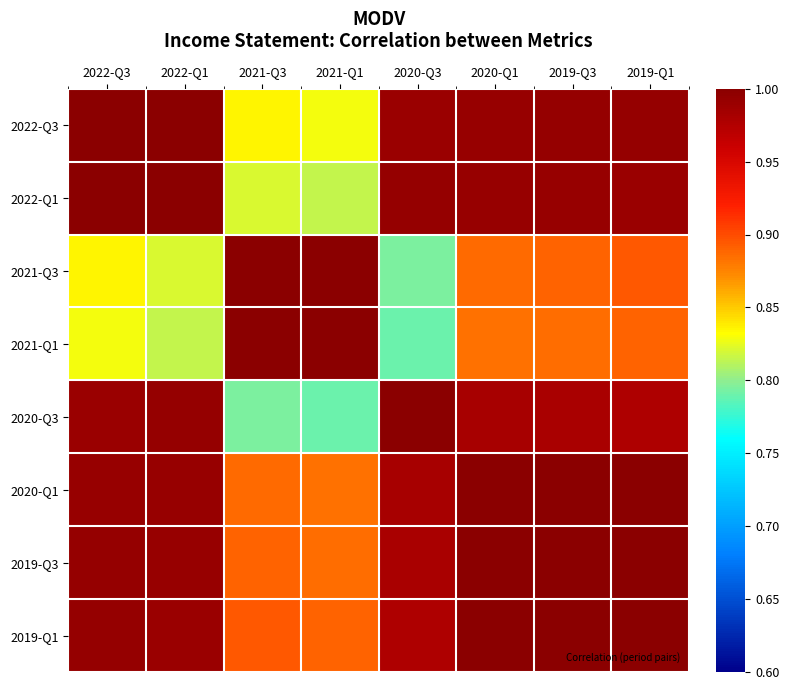

Which label corresponds to the smallest value in the chart?

2020-Q3